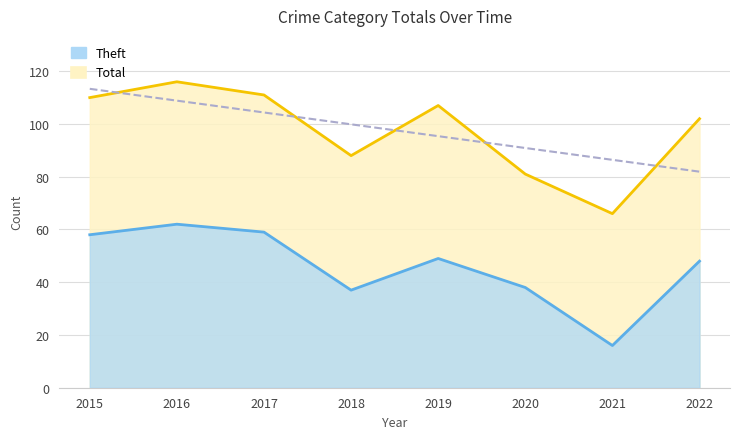

Reading right to left, extract all data points from this chart.

Theft: 2022=48	2021=16	2020=38	2019=49	2018=37	2017=59	2016=62	2015=58
Total: 2022=102	2021=66	2020=81	2019=107	2018=88	2017=111	2016=116	2015=110